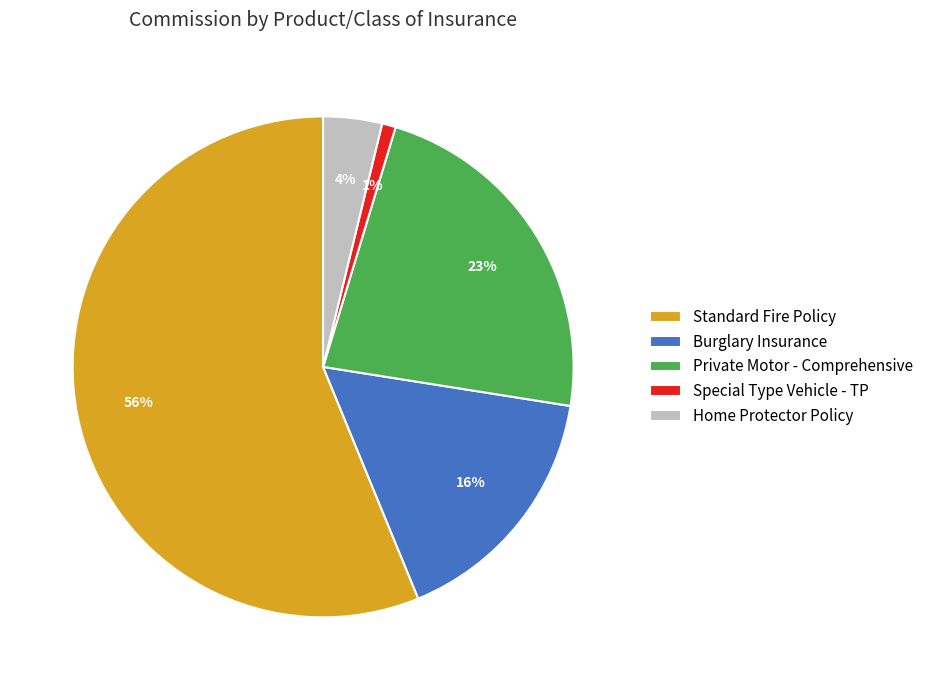

To the nearest percent, what portion does Private Motor - Comprehensive represent?

23%